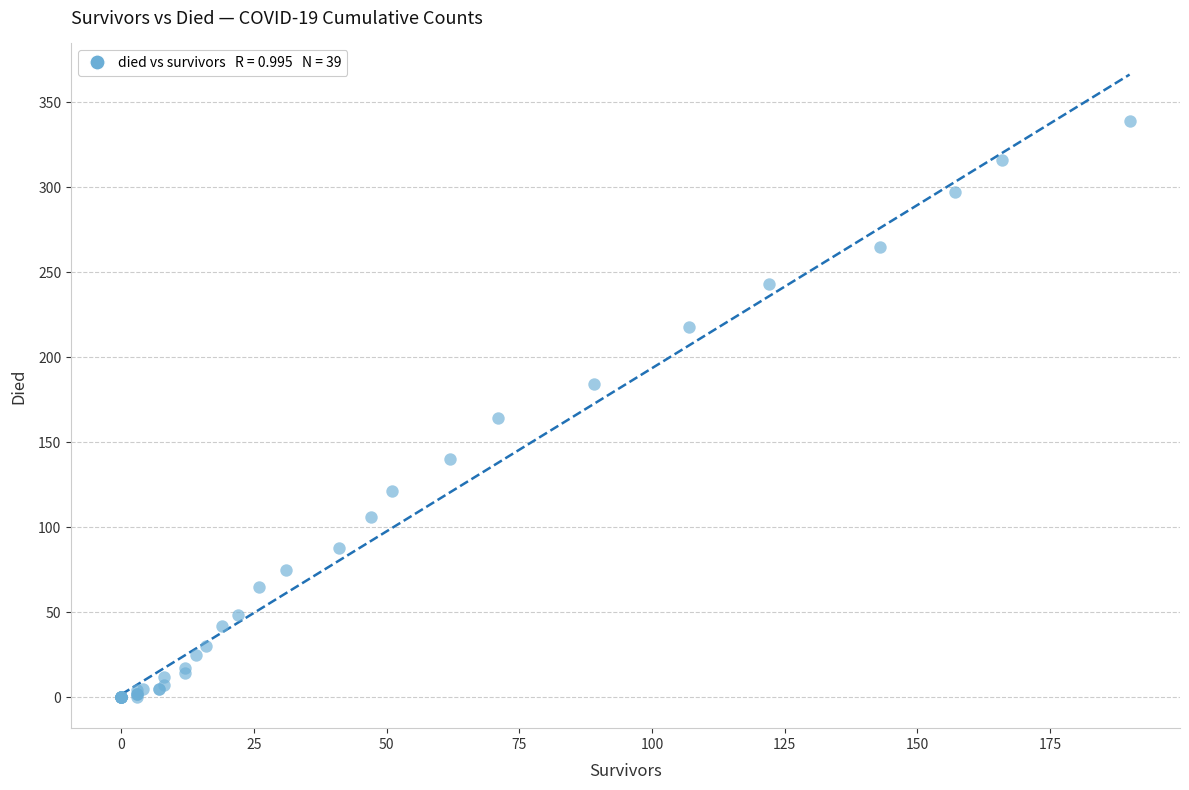

What Y value in the scatter plot is closest to 169?

164